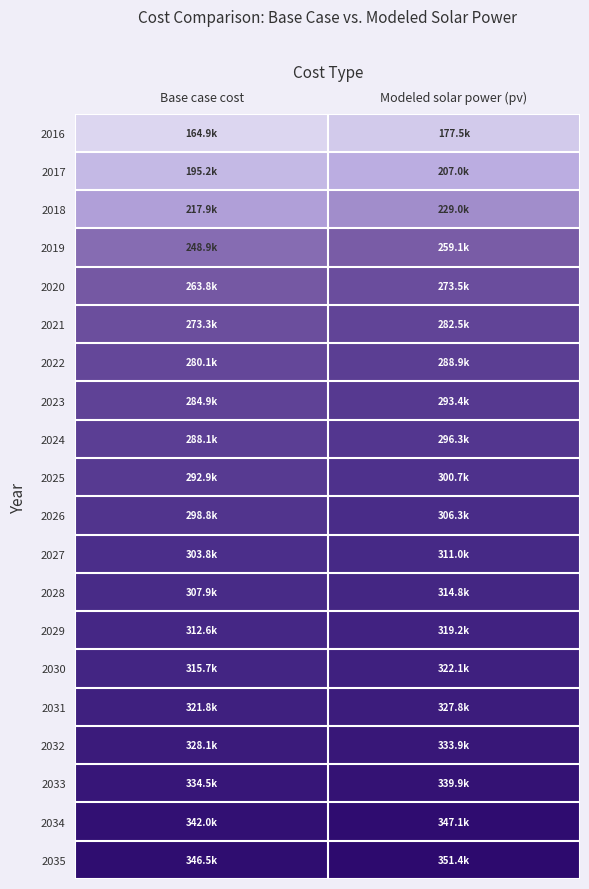

What is the maximum value shown in the chart?

351393.0